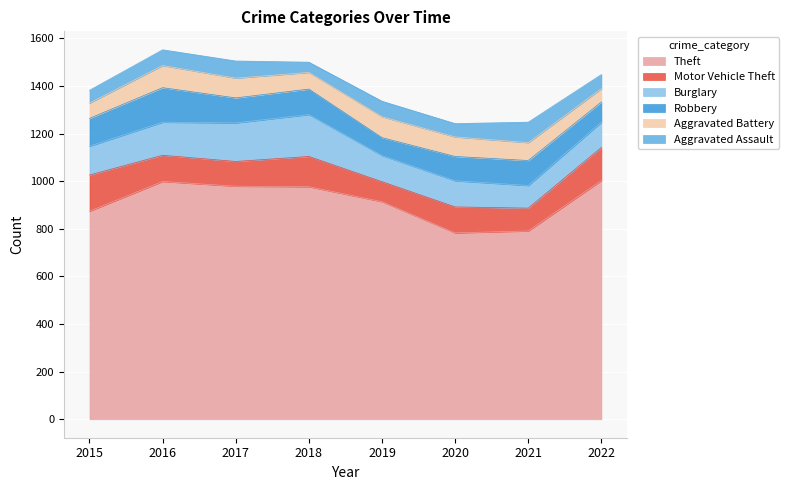

Reading left to right, list all the values displayed in this chart.

Aggravated Assault: 2015=54	2016=66	2017=72	2018=43	2019=65	2020=56	2021=86	2022=59
Aggravated Battery: 2015=64	2016=93	2017=83	2018=70	2019=88	2020=82	2021=75	2022=56
Burglary: 2015=121	2016=139	2017=162	2018=176	2019=110	2020=110	2021=95	2022=106
Robbery: 2015=117	2016=145	2017=105	2018=107	2019=75	2020=102	2021=105	2022=85
Theft: 2015=874	2016=999	2017=979	2018=977	2019=914	2020=783	2021=791	2022=1003
Motor Vehicle Theft: 2015=152	2016=110	2017=104	2018=127	2019=84	2020=109	2021=96	2022=139